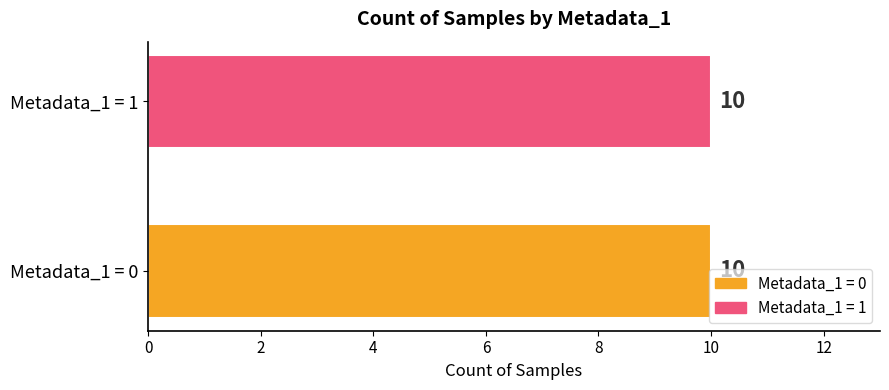

Count the values in the range 0 to 1.

20